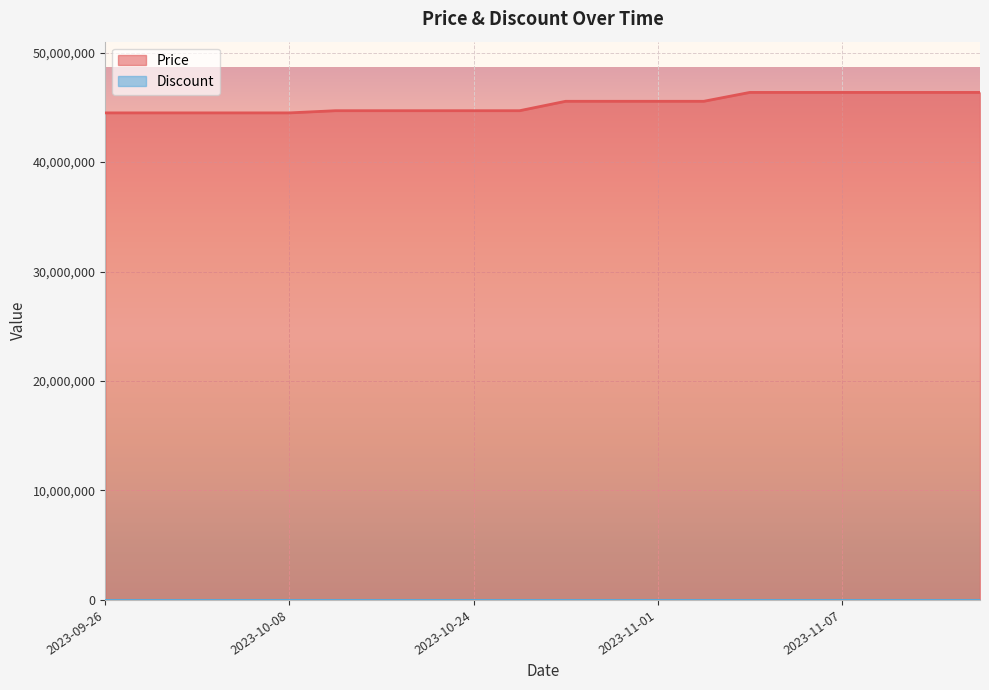

What is the greatest value displayed?

46360000